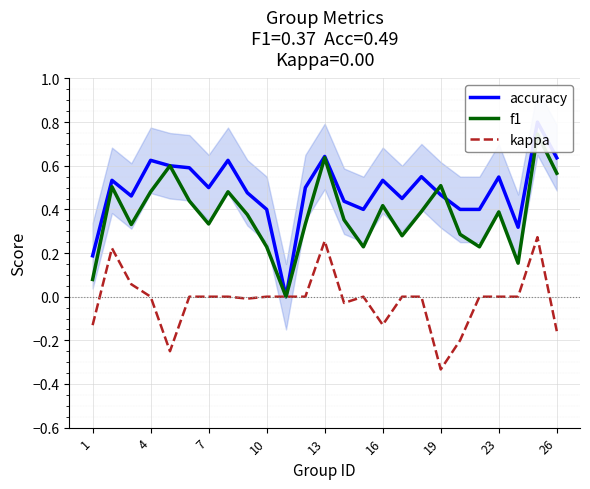

True or false: kappa has a value of -0.3 at 4.

False